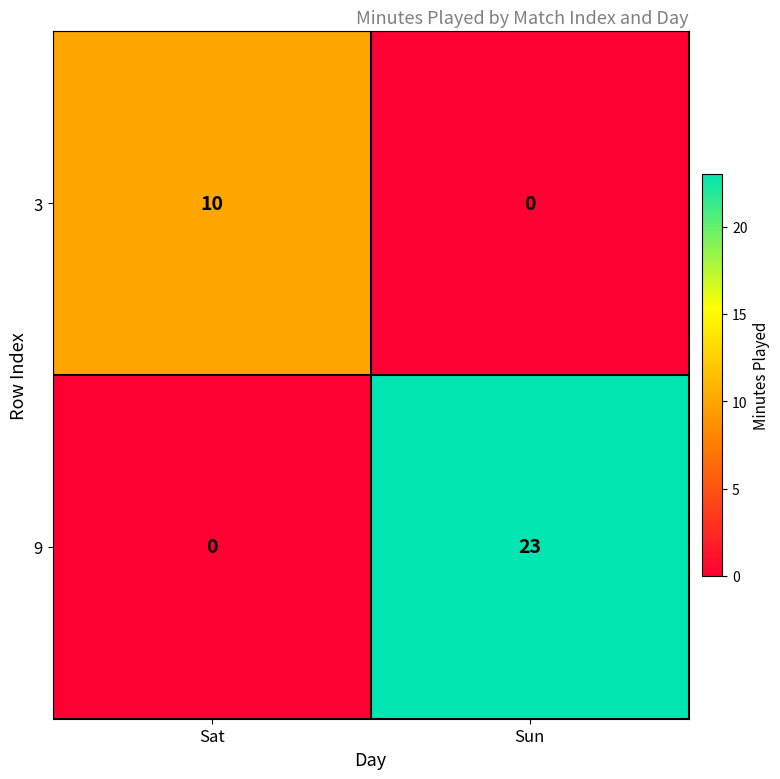

At which category is the sum across all series the highest?

Sun